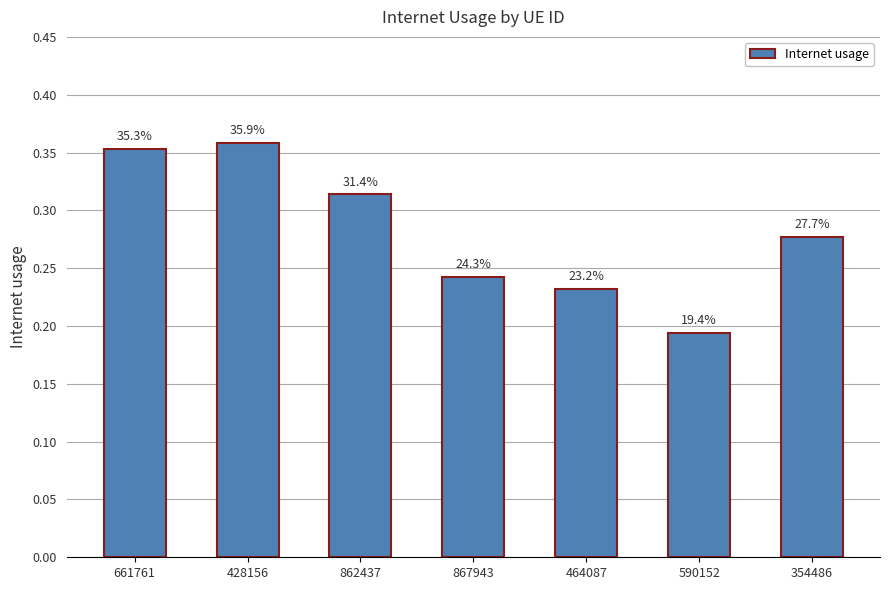

Reading left to right, extract all data points from this chart.

0.4	0.4	0.3	0.2	0.2	0.2	0.3